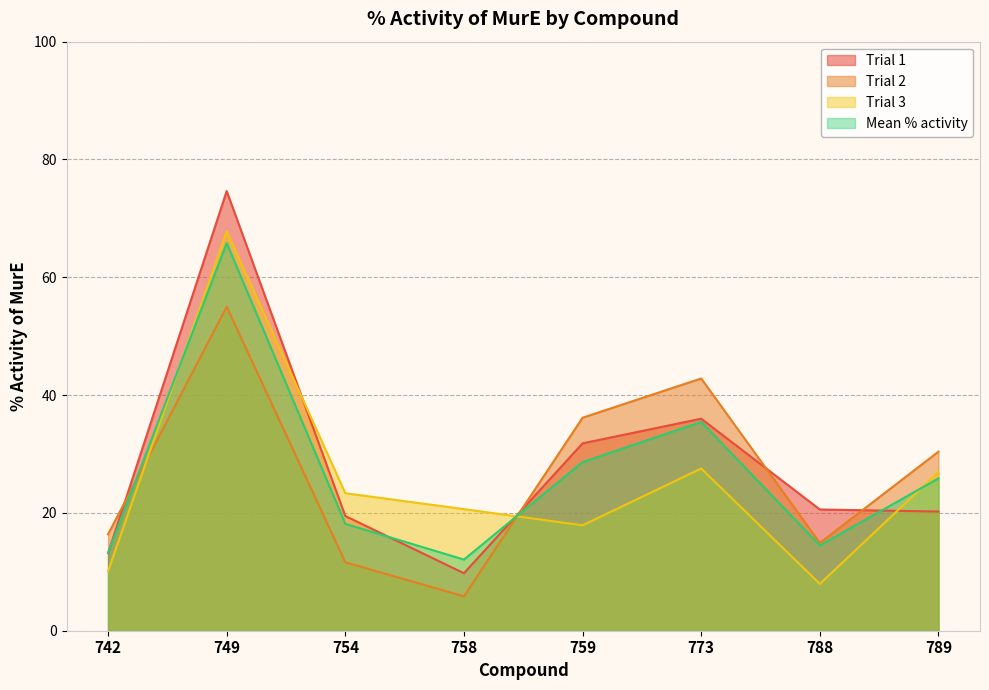

Which has a higher value, 788 or 759?

759